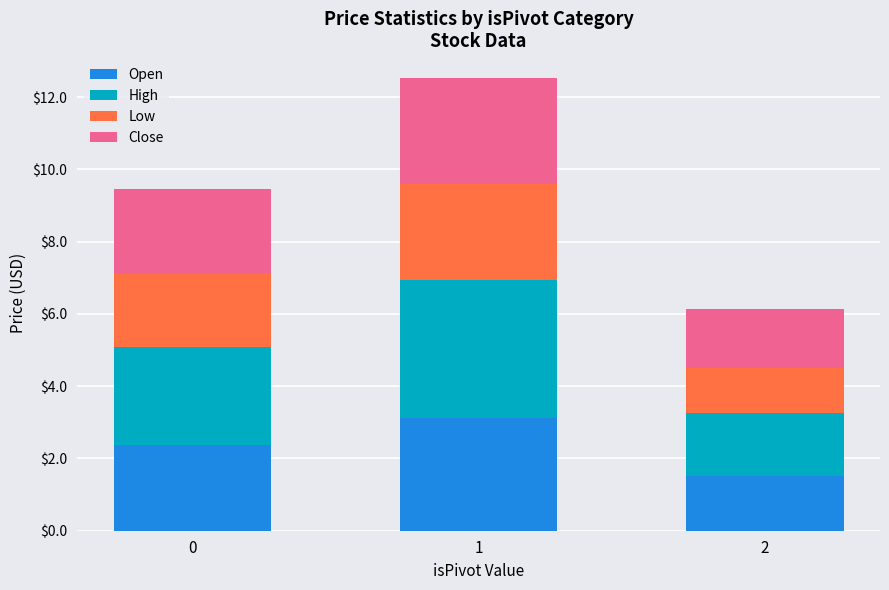

What is the total value across all series at 1?

12.5